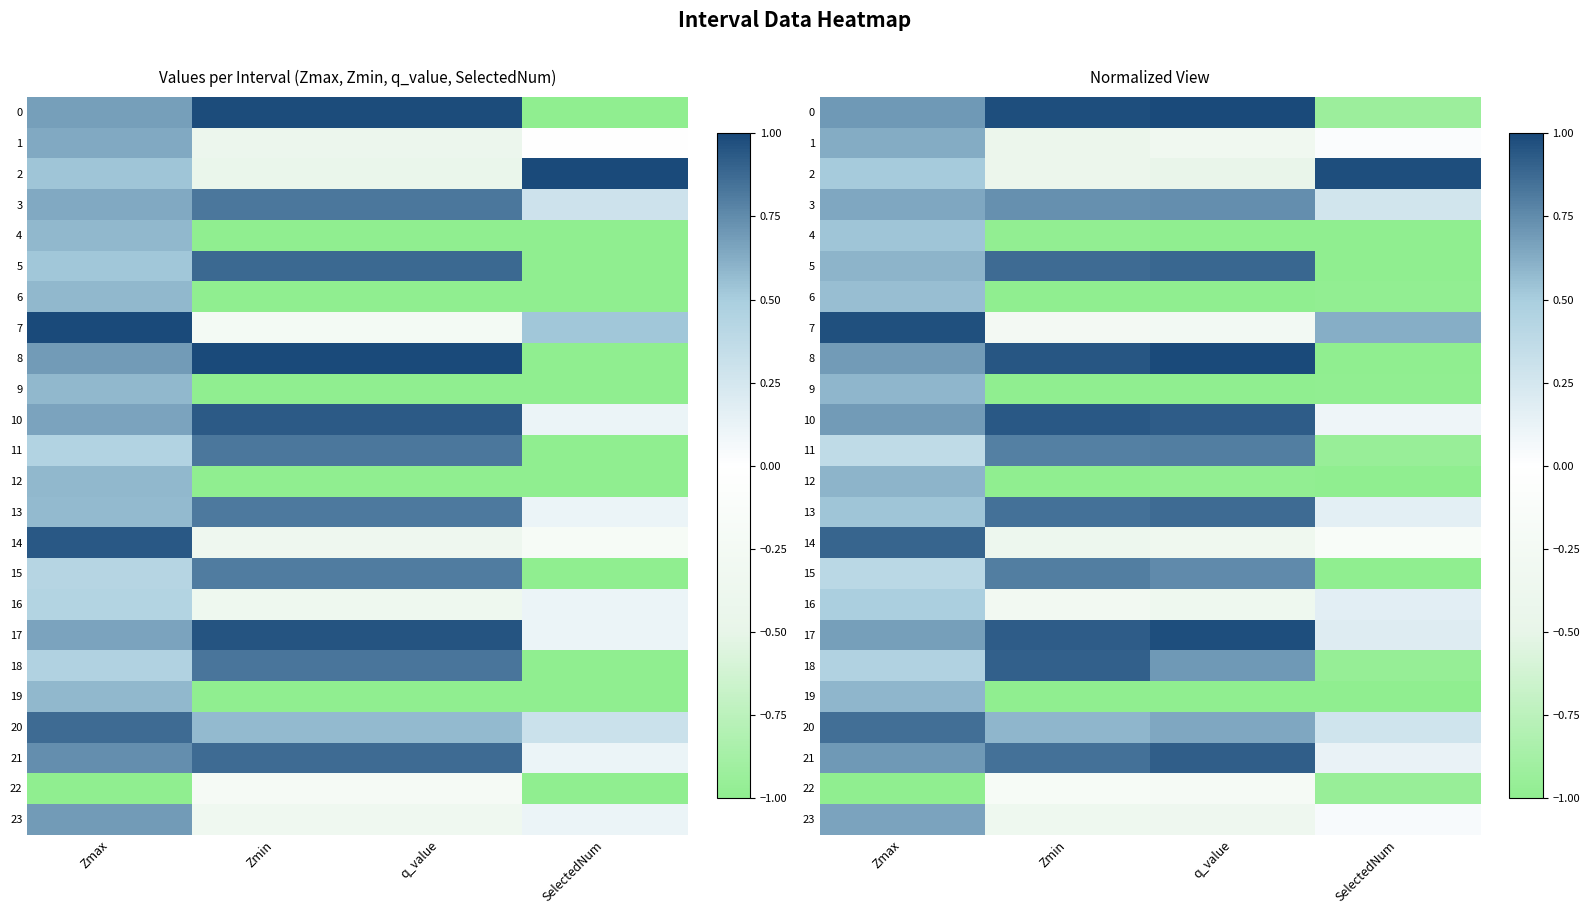

Is it true that 18 equals 0.5 at Zmax?

True